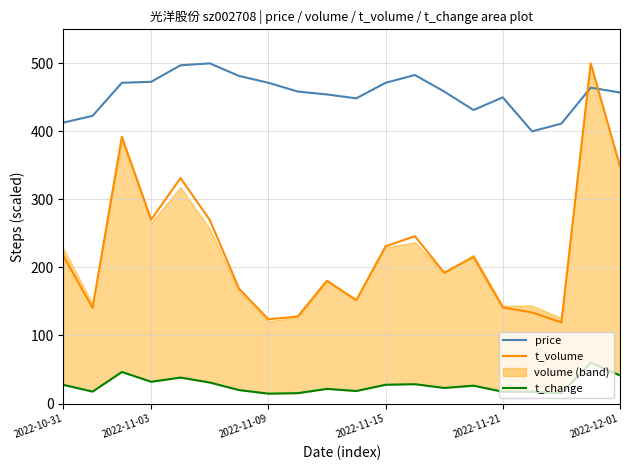

What is the value of the t_change point at the 13th from the left?

28.4